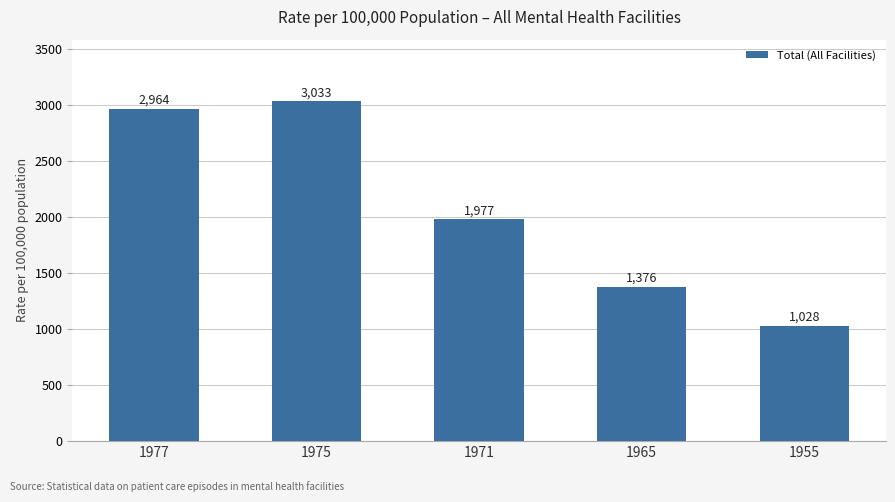

Are the bars grouped side by side (vs. stacked)?

No